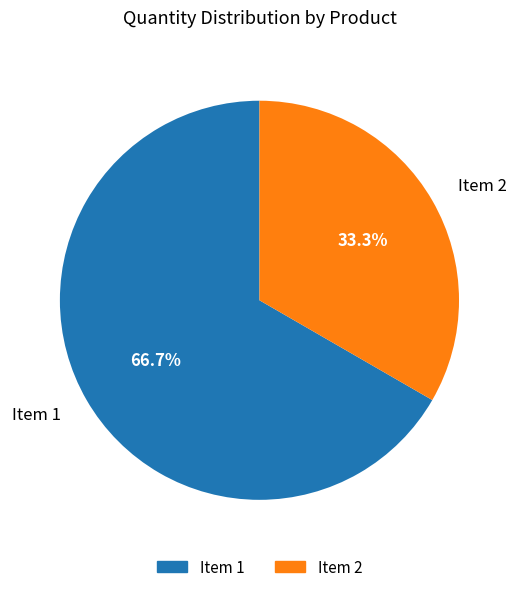

Does any single category account for the majority?

Yes